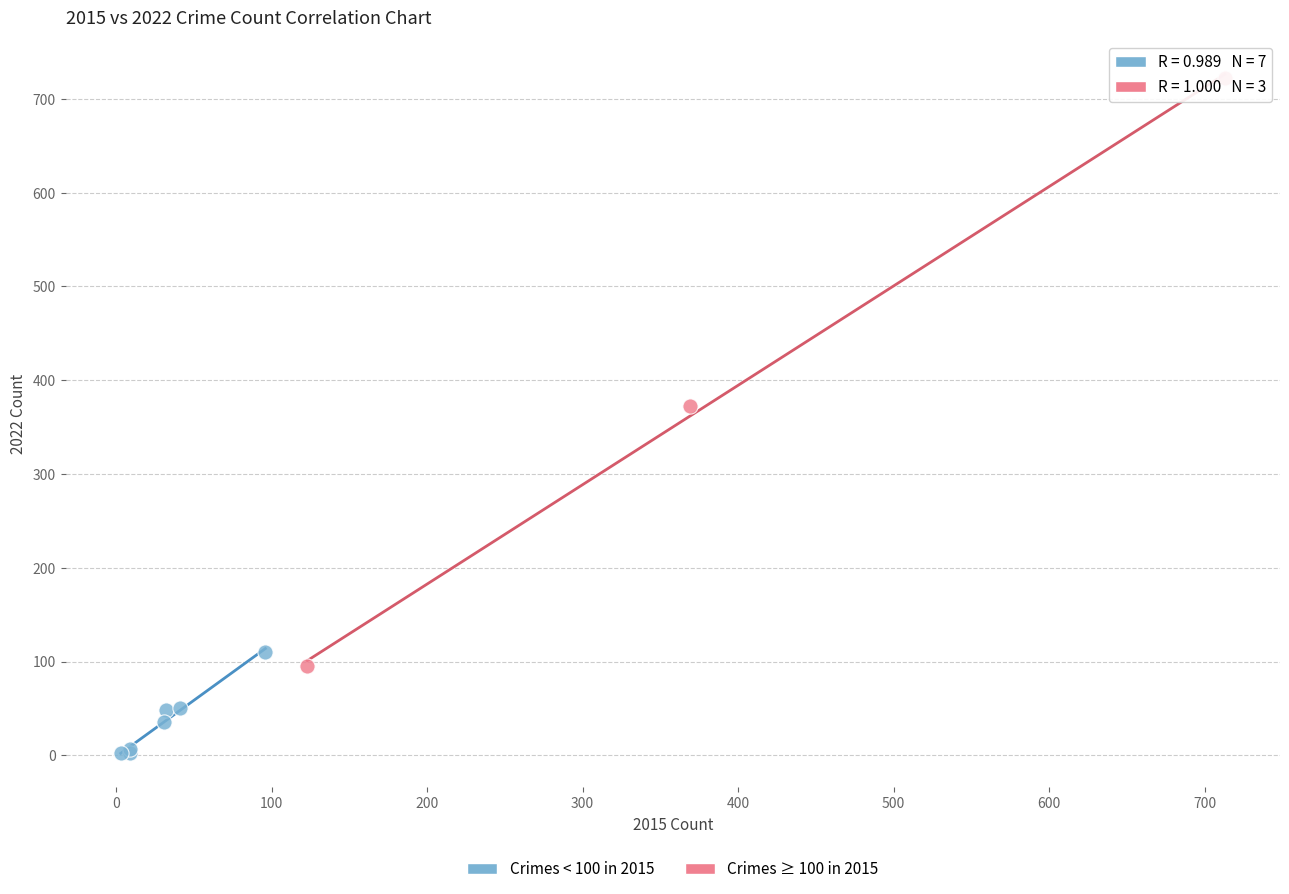

Which series contains the lowest Y value?

Crimes < 100 in 2015